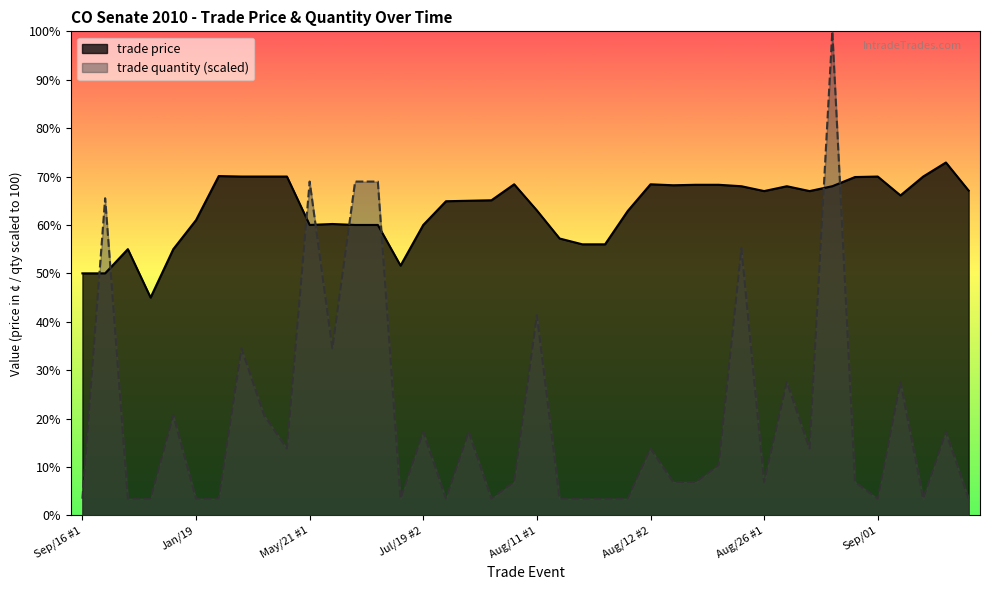

The value of trade quantity at Mar/04 is 34.5. True or false?

True